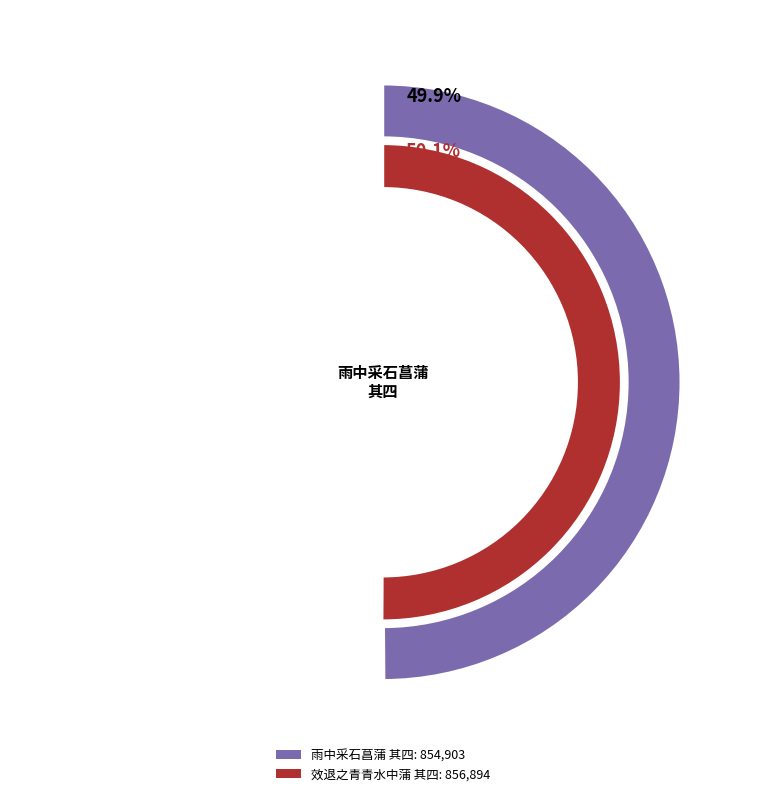

The 效退之青青水中蒲 其四 slice represents 50% of the pie. True or false?

True